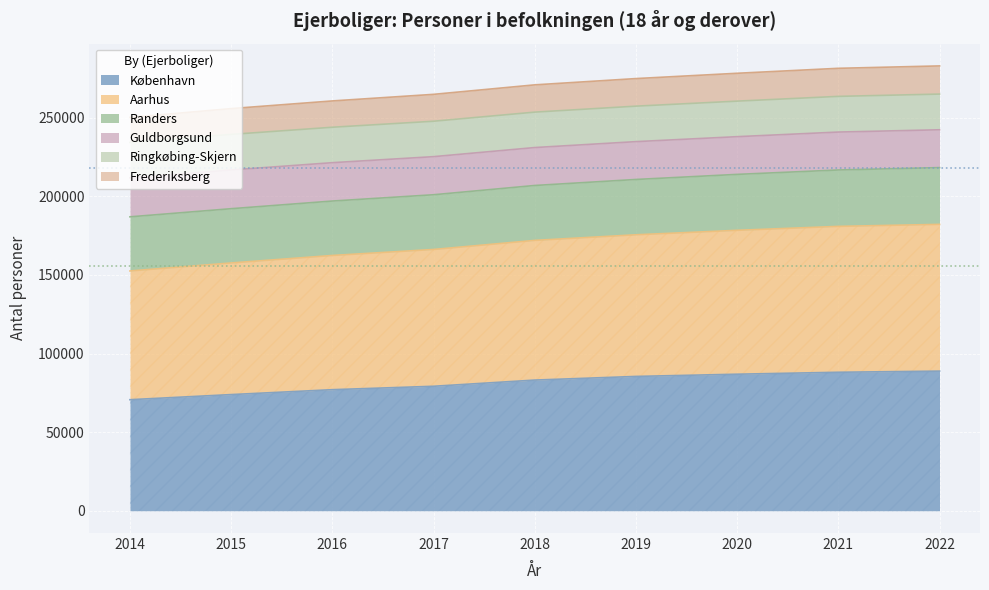

What is the difference between the maximum and second lowest values in the Aarhus series?

25644